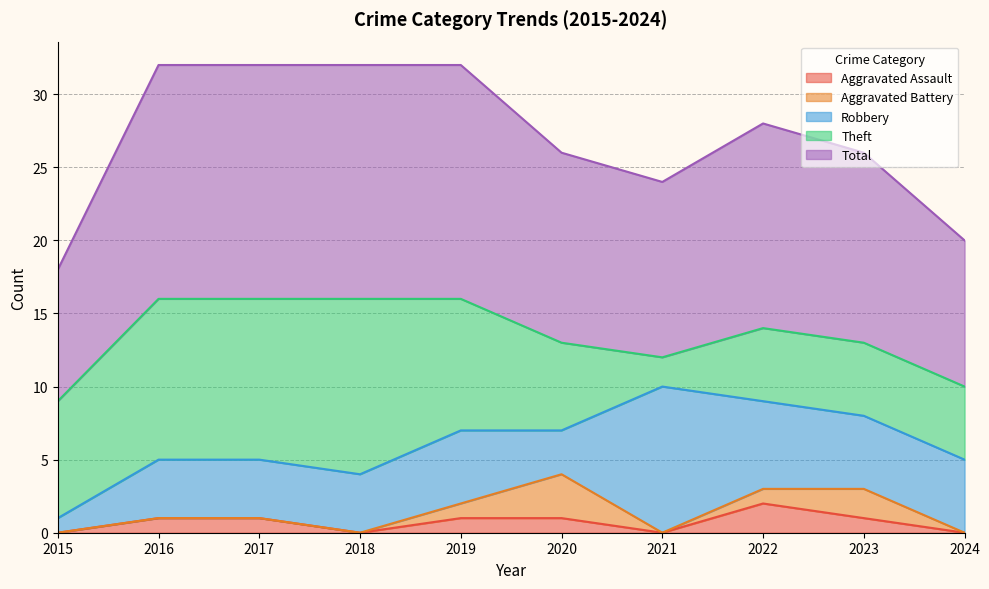

What is the average value of the Robbery series?

5